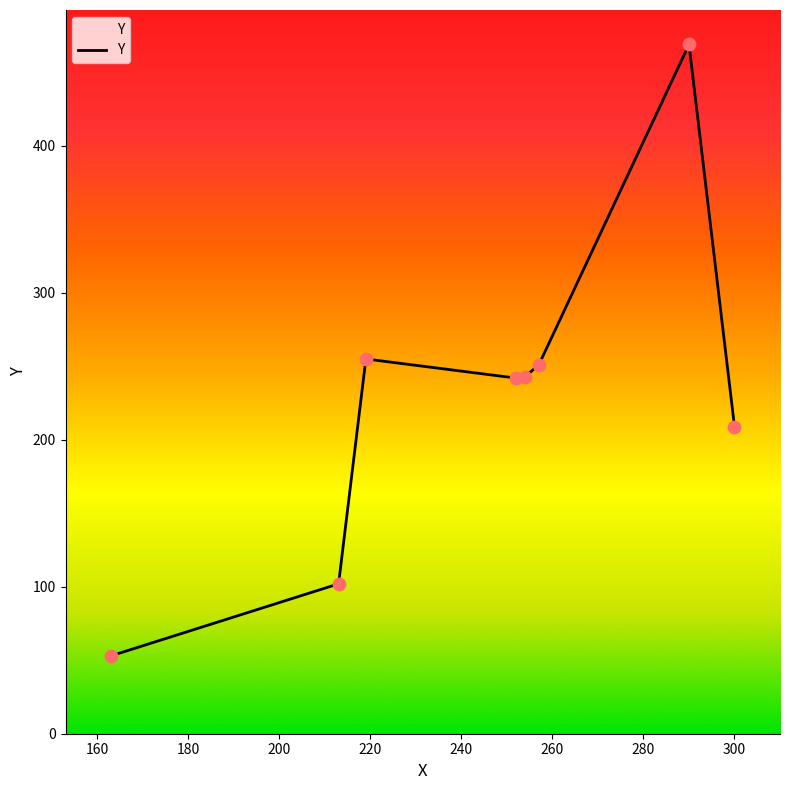

What is the average value?

228